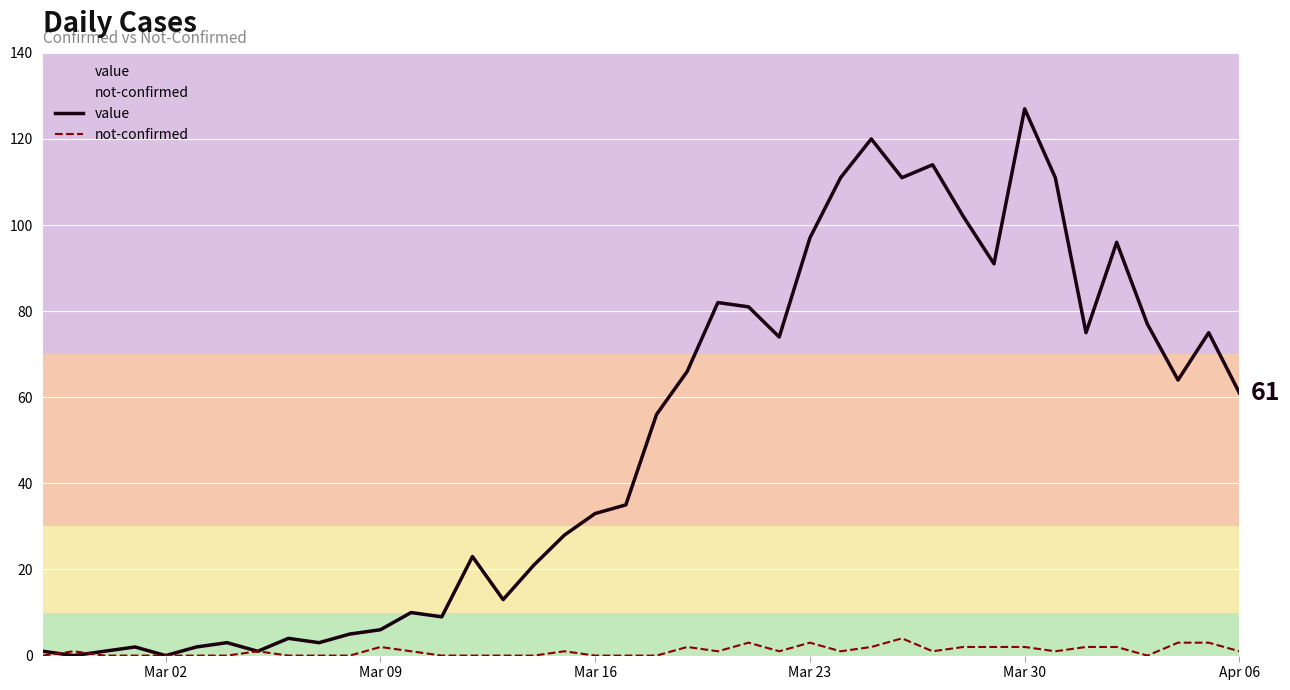

Is it true that value equals 96 at Apr 06?

False